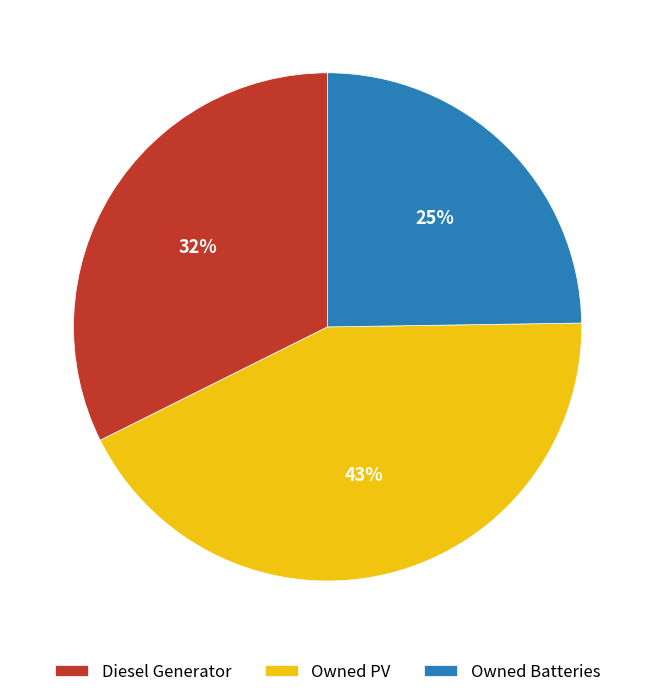

Approximately how many times larger is the value at Owned PV compared to Owned Batteries?

1.7